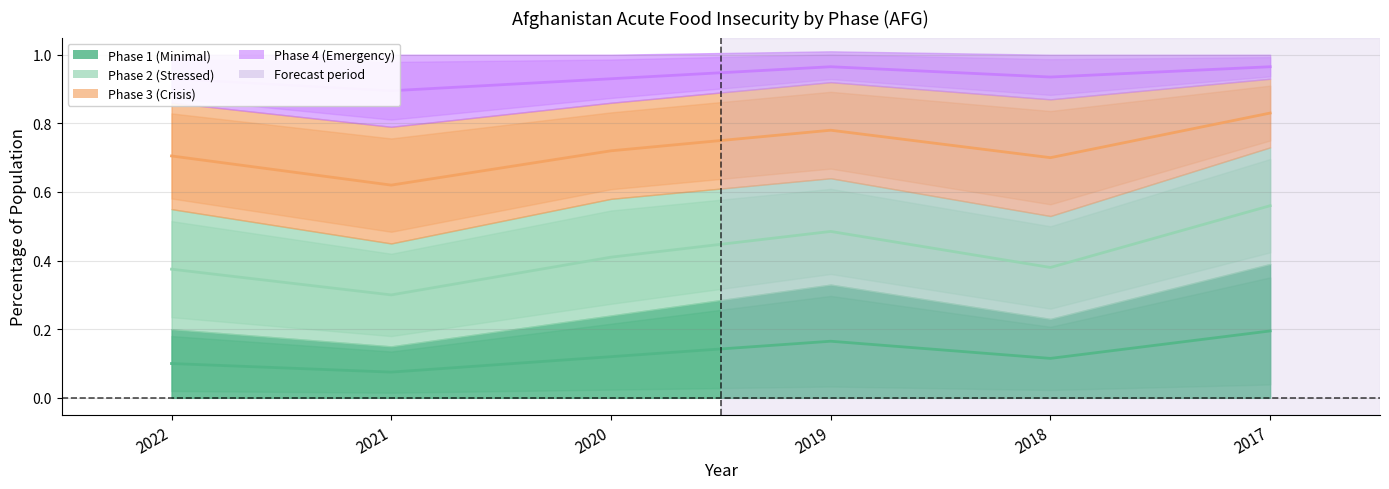

Rank the series at 2020 from lowest to highest value.

Phase 1, Phase 2, Phase 3, Phase 4